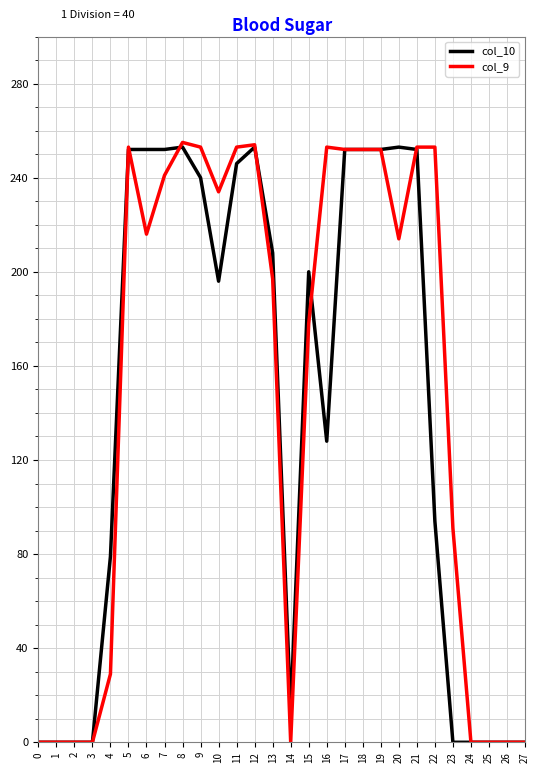

At 10, list the series in order from smallest to largest.

col_10, col_9